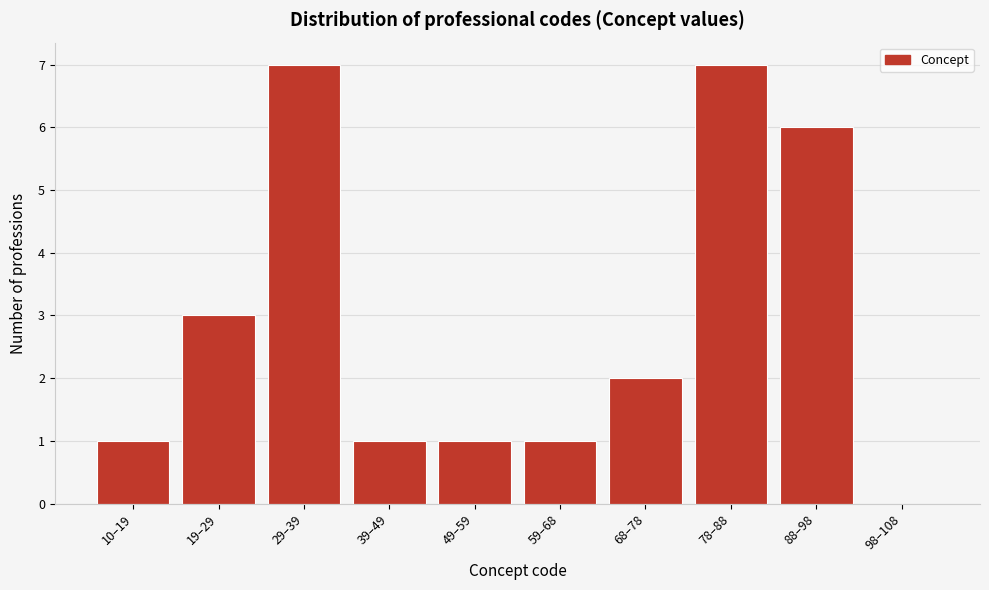

Reading left to right, transcribe all the data shown in this chart.

10–19=1	19–29=3	29–39=7	39–49=1	49–59=1	59–68=1	68–78=2	78–88=7	88–98=6	98–108=0